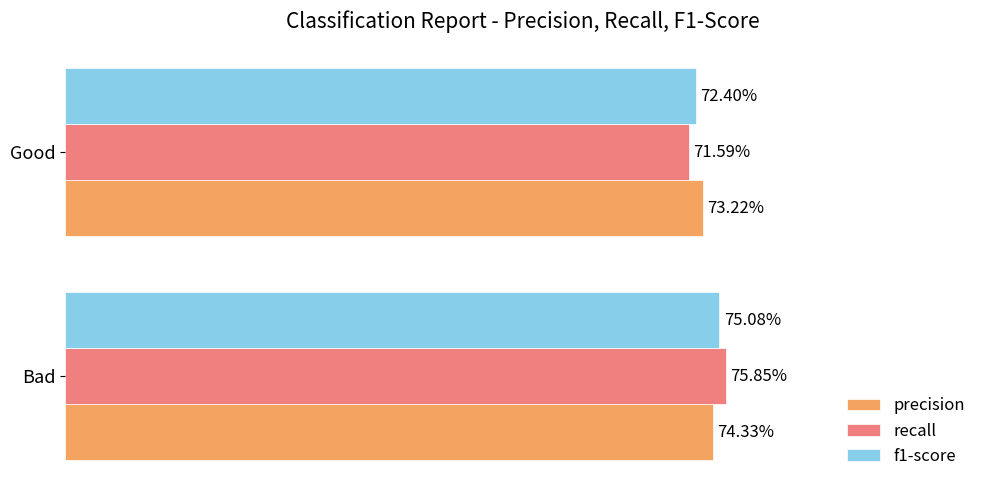

What are all the series names shown in the legend?

precision, recall, f1-score